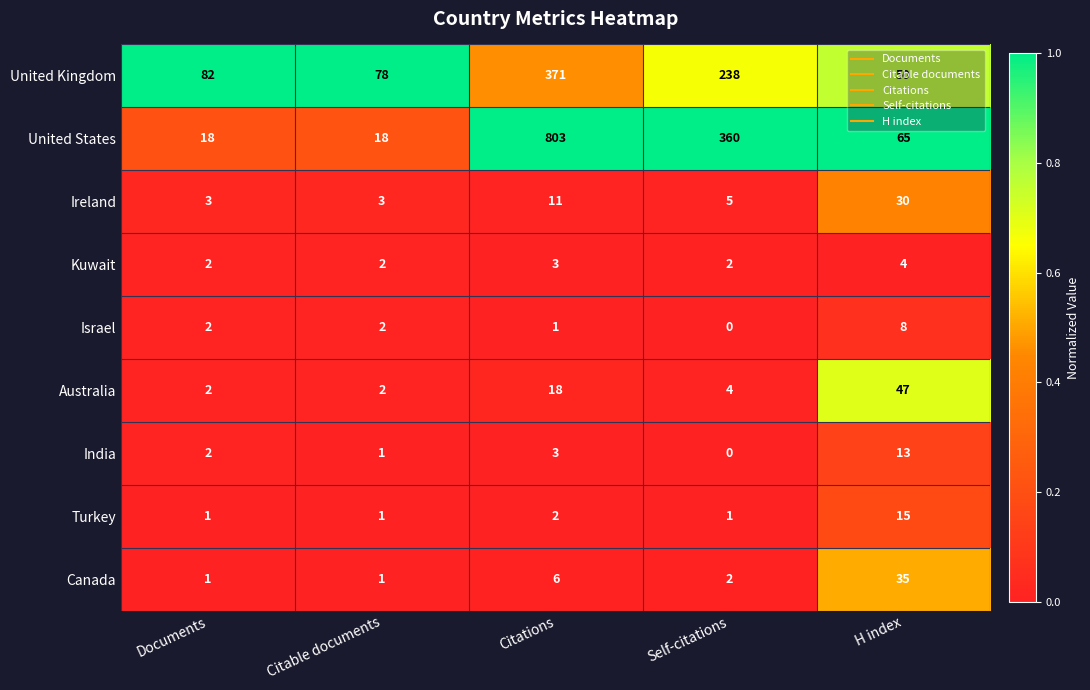

Which series has the largest total across all categories?

United States